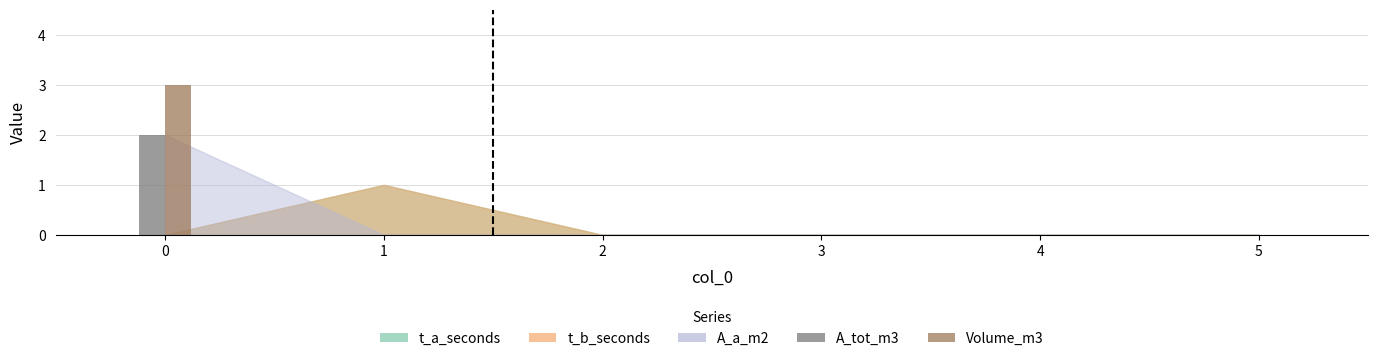

What is the spread (max minus min) of values at 0?

1